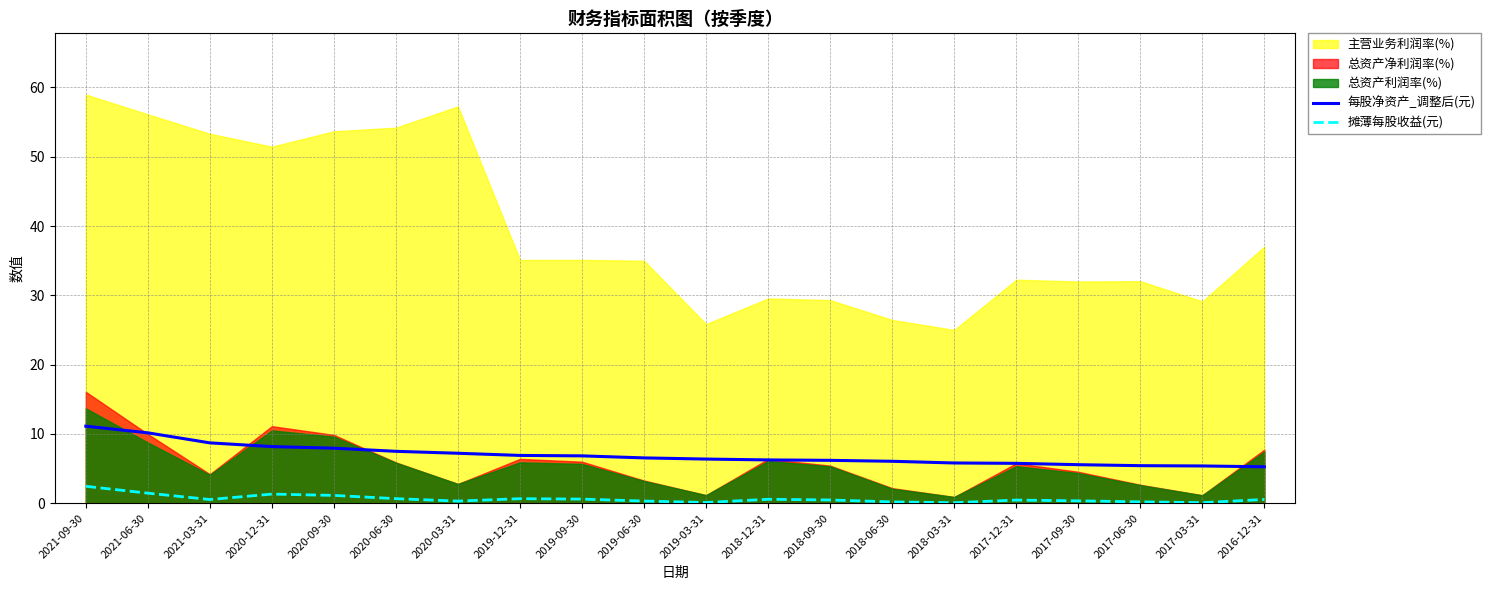

What position from the right is 2016-12-31?

1